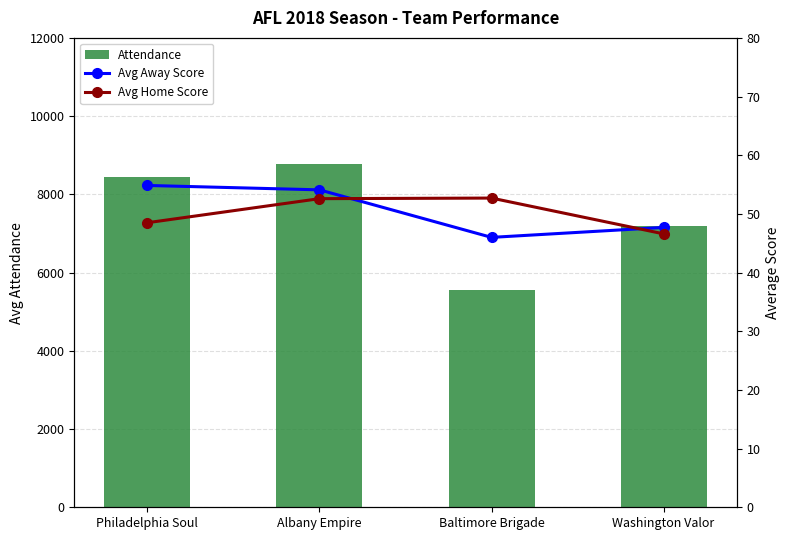

At how many categories does at least one series exceed 1555?

4